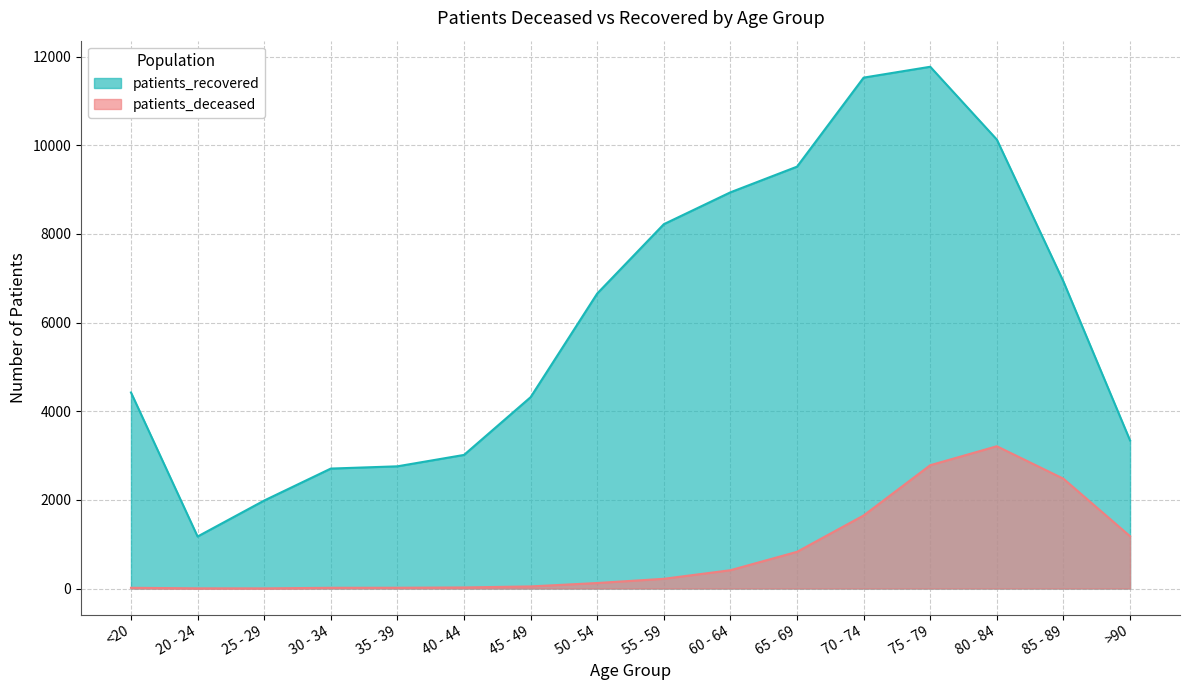

Which series changed the most between 70 - 74 and 85 - 89?

patients_recovered